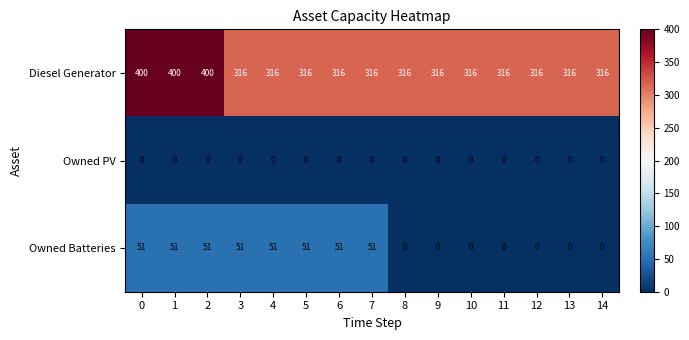

At how many categories does at least one series exceed 176?

15